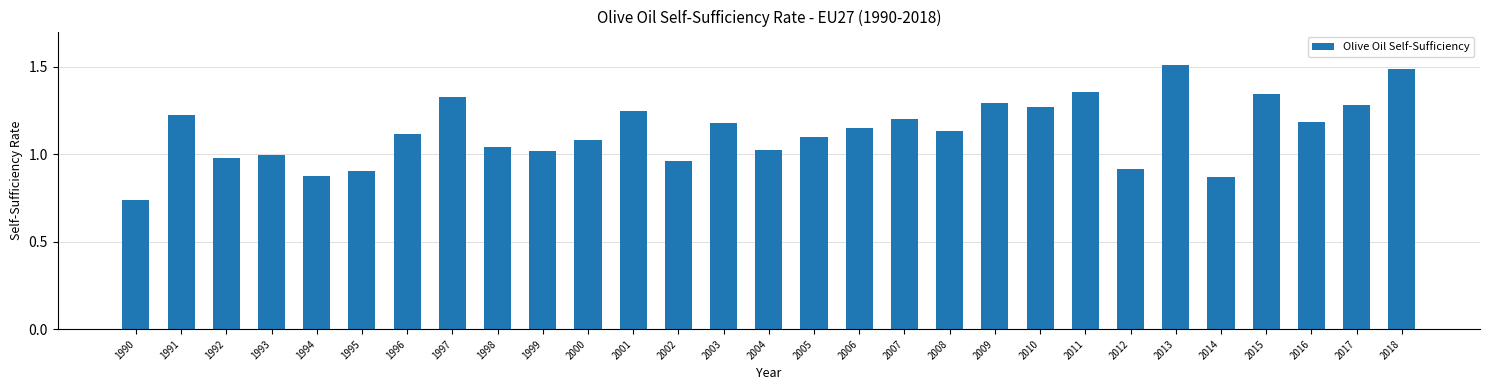

Between 2008 and 2011, which is larger?

2011